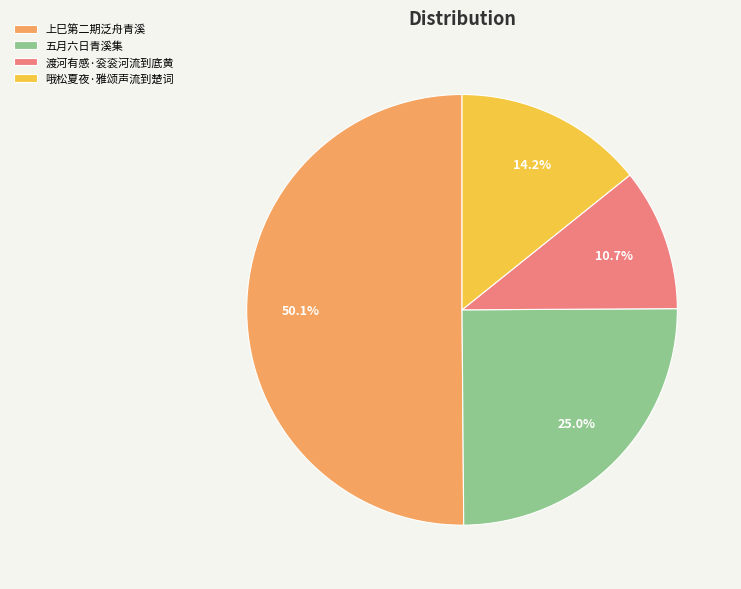

Approximately how many times larger is the value at 渡河有感·衮衮河流到底黄 compared to 哦松夏夜·雅颂声流到楚词?

0.8